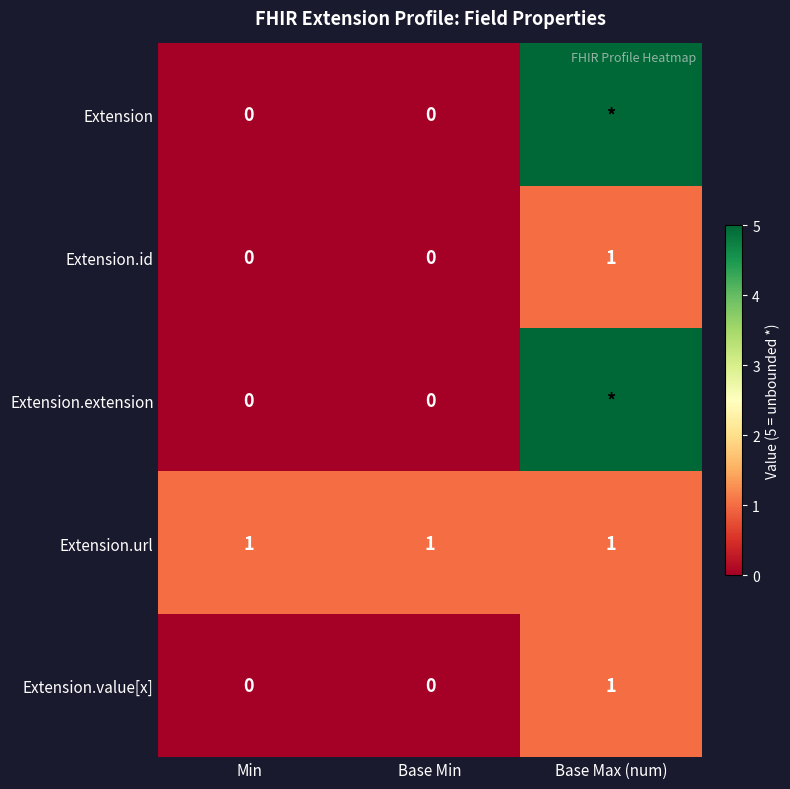

How many Extension.value[x] values are between 0 and 1?

3